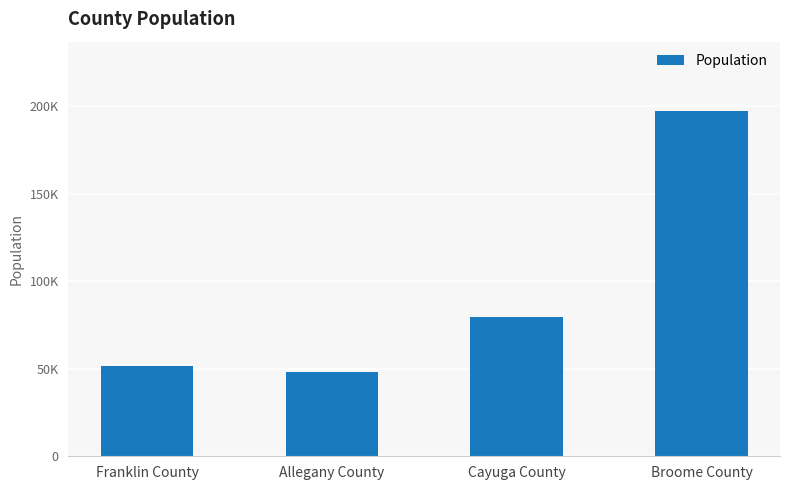

The chart shows a value of 91573 at Broome County. True or false?

False